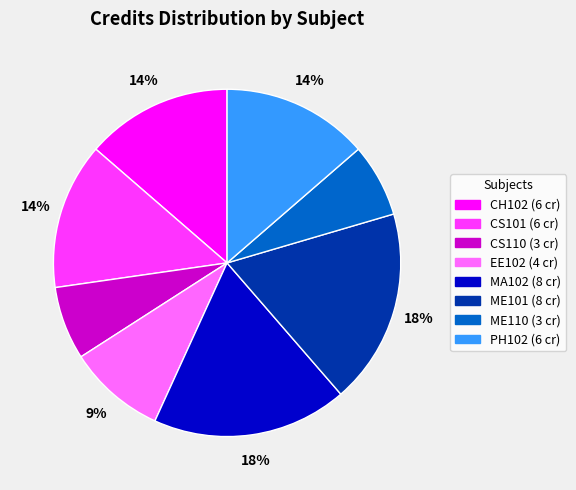

Is there a majority slice in this chart?

No